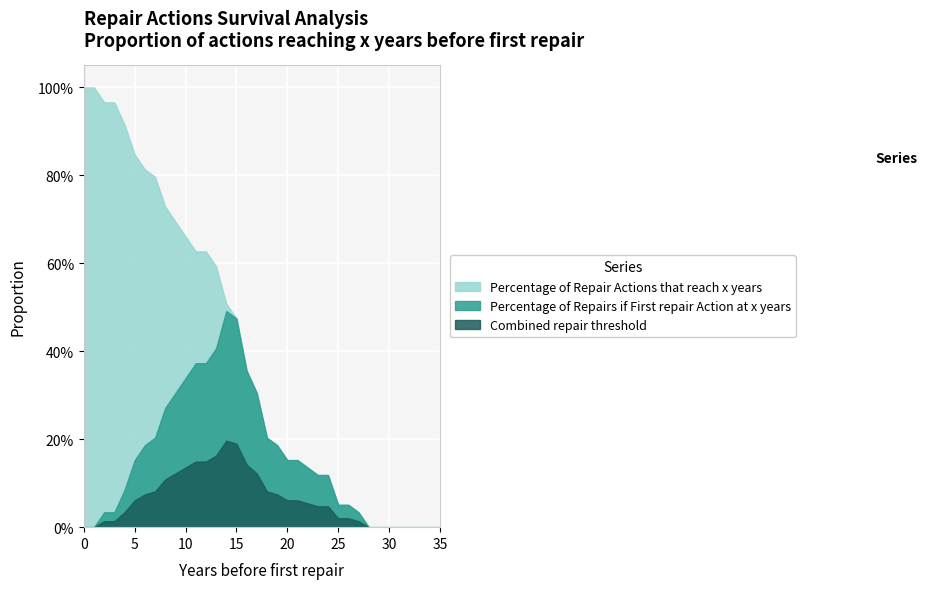

What are all the series names shown in the legend?

Percentage of Repair Actions that reach x years, Percentage of Repairs if First repair Action at x years, Combined repair threshold